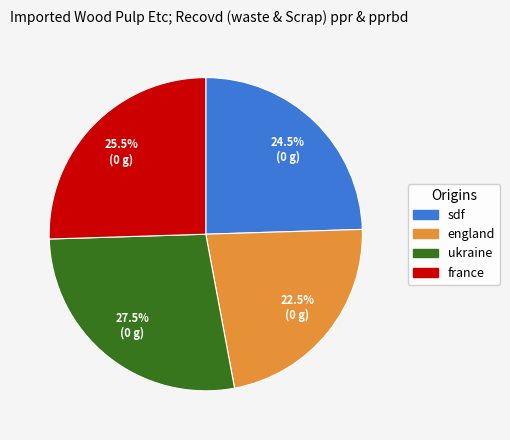

To the nearest percent, what is the average slice percentage?

25%